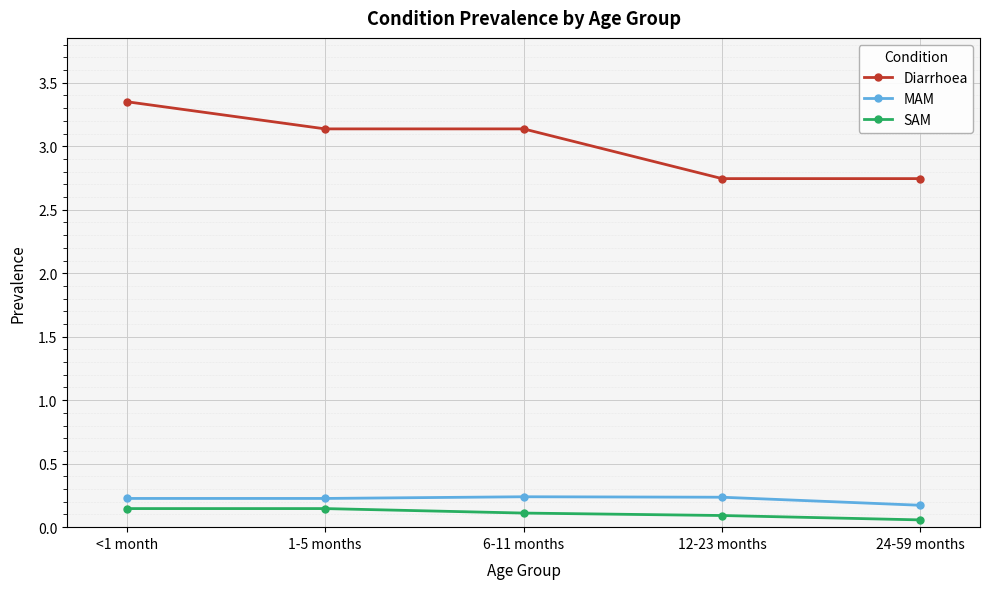

Is the value of SAM at 1-5 months greater than the value of Diarrhoea at <1 month?

No